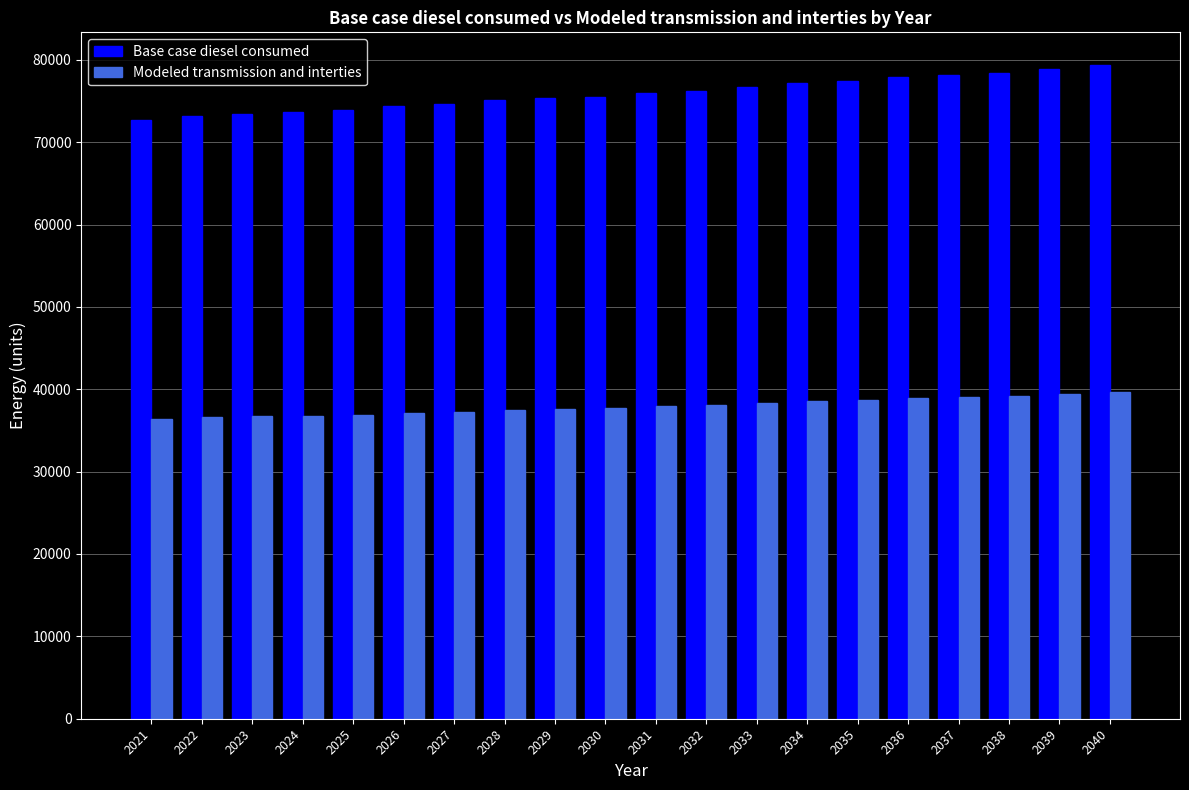

Are the bars grouped side by side (vs. stacked)?

Yes